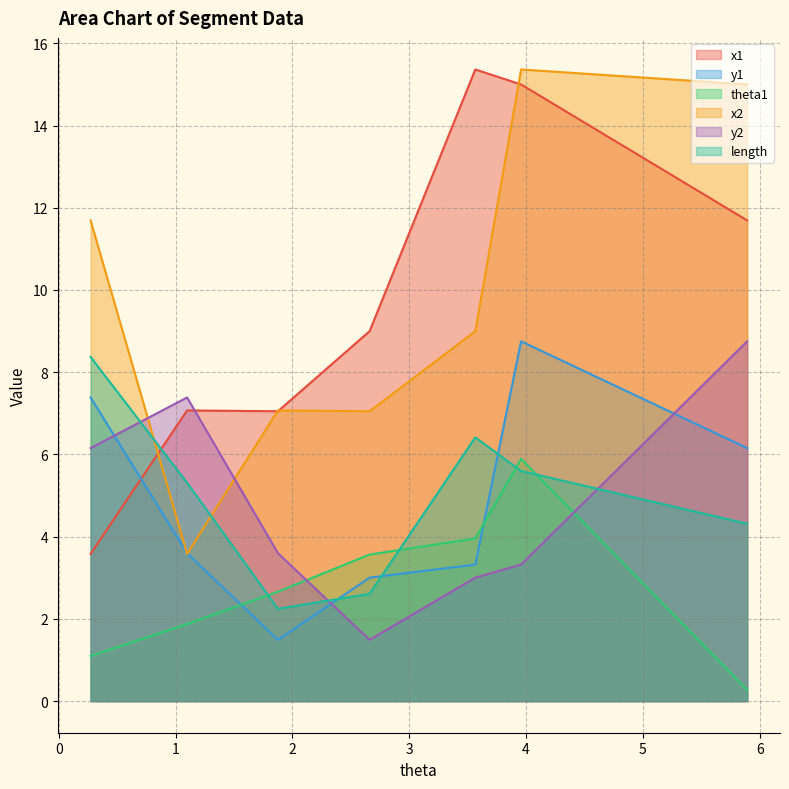

How many values in the x1 series exceed 8?

4